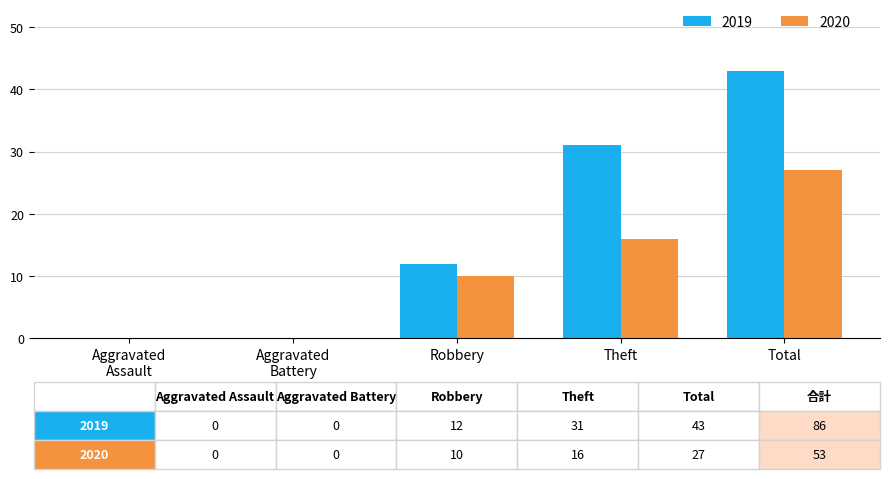

What is the spread (max minus min) of values at Total?

16